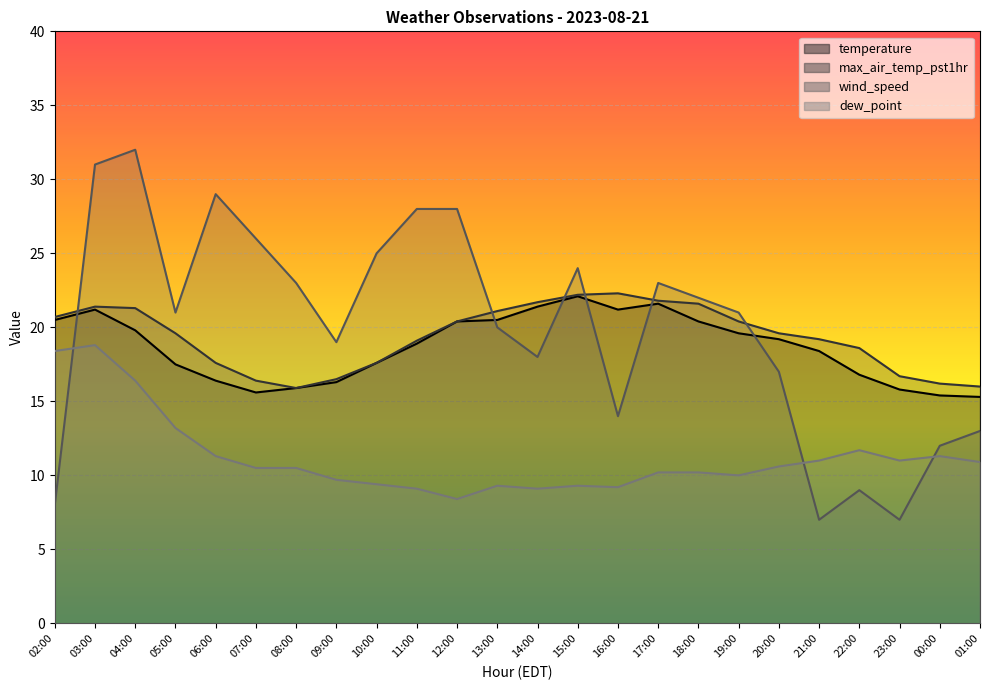

In dew_point, how many points are higher than both neighbors (excluding endpoints)?

5